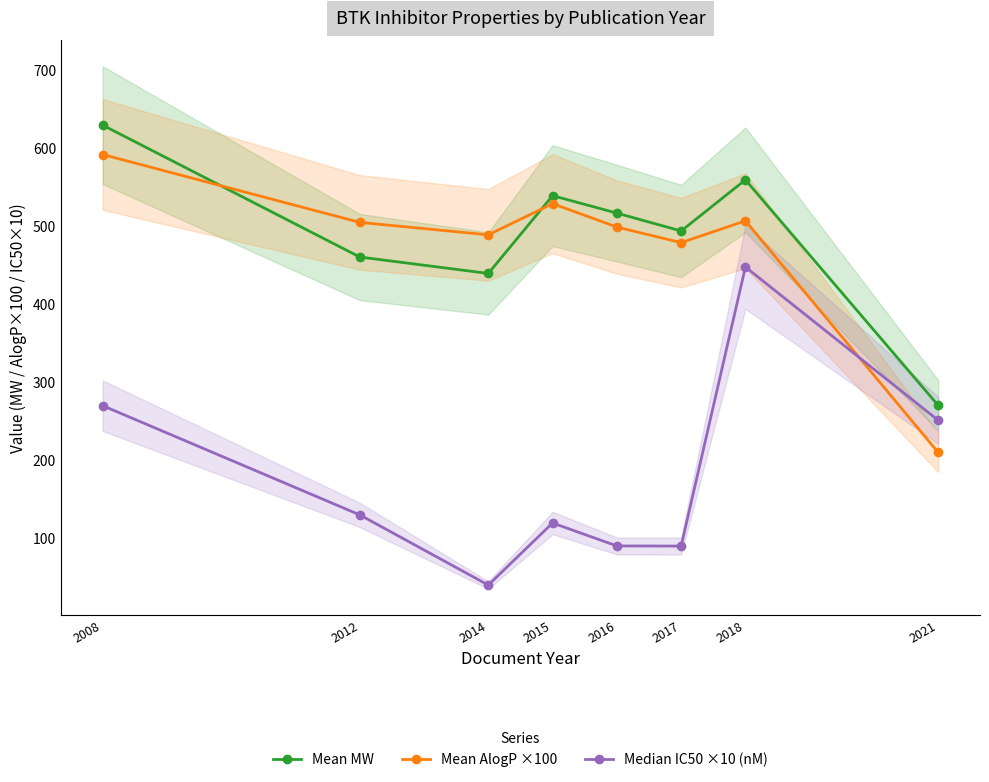

Is this an area chart (filled region under the line)?

No